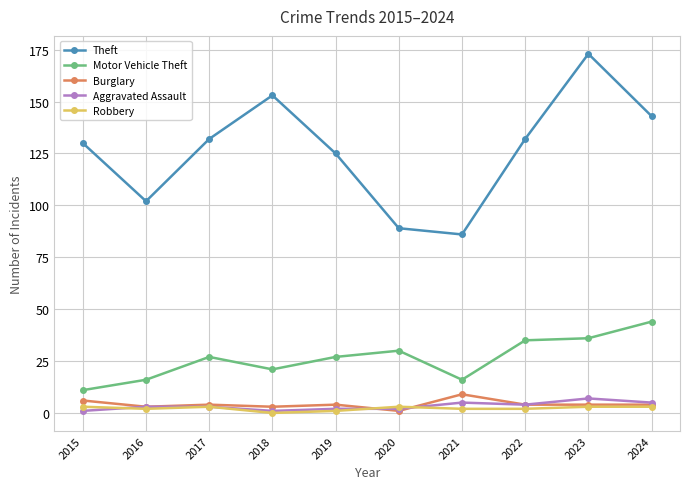

Where is the first local minimum for Motor Vehicle Theft?

2018